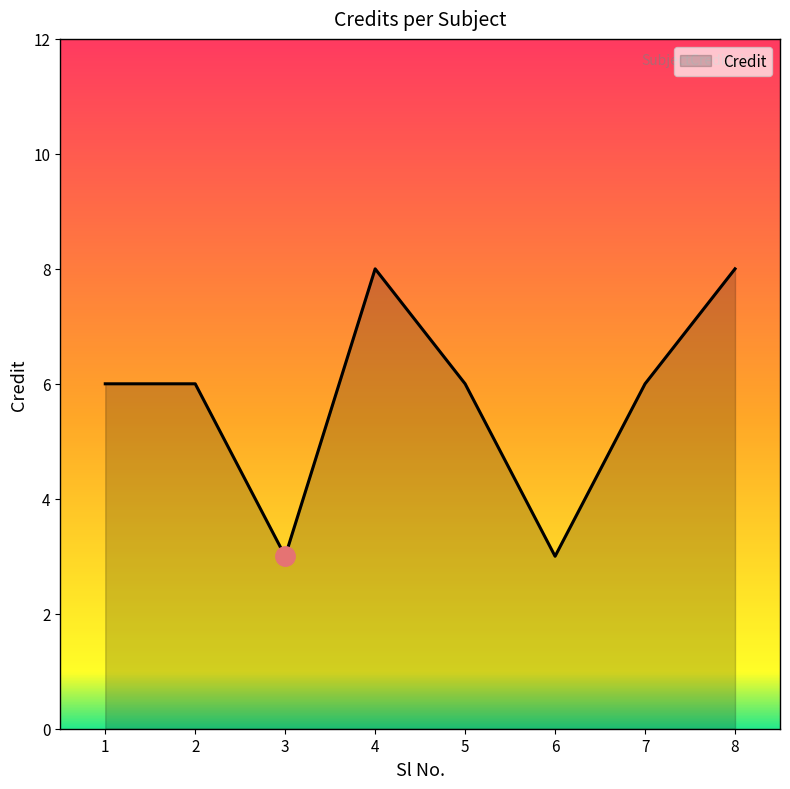

Approximately how many times larger is the value at 4 compared to 5?

1.3